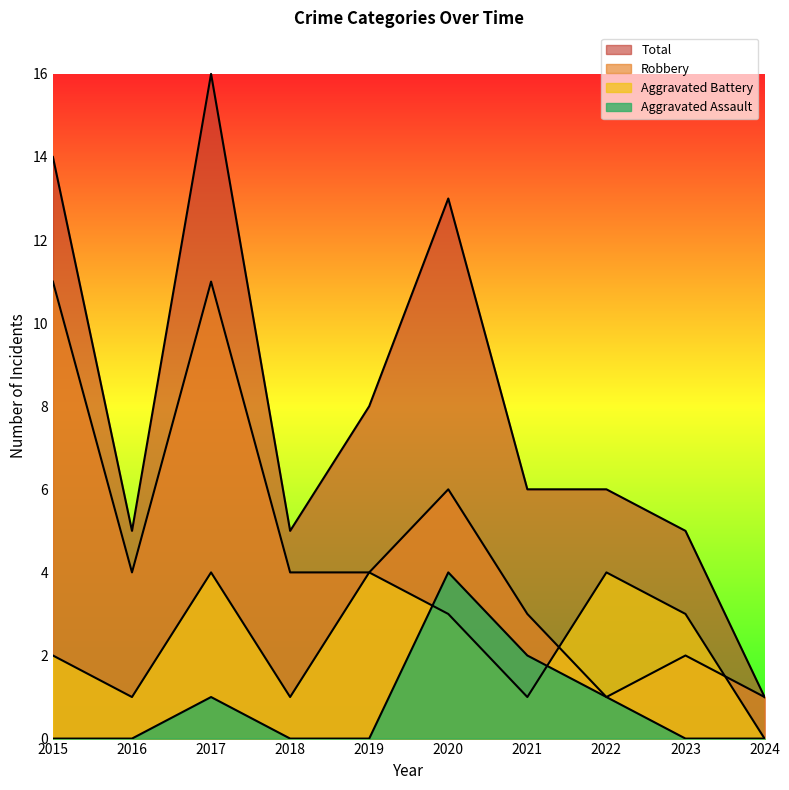

At how many categories does at least one series exceed 9?

3